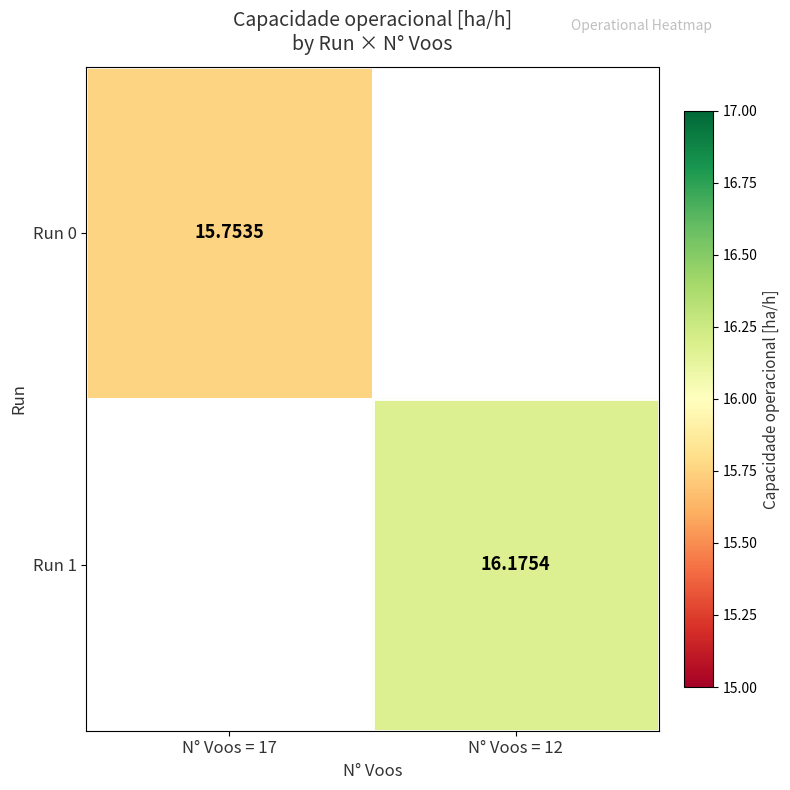

Is the value of Run 0 at N° Voos = 17 greater than the value of Run 1 at N° Voos = 12?

No